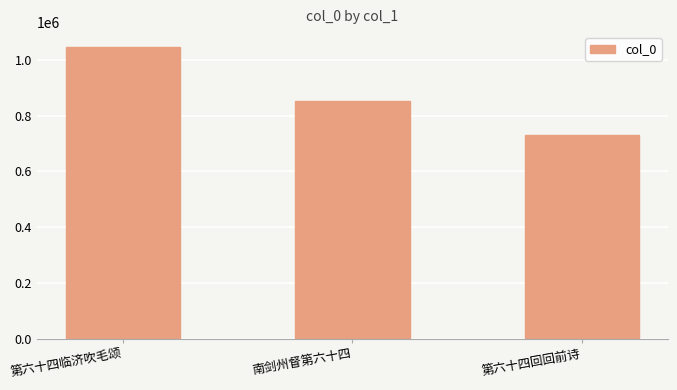

Reading left to right, extract all data points from this chart.

1047299	851588	729072